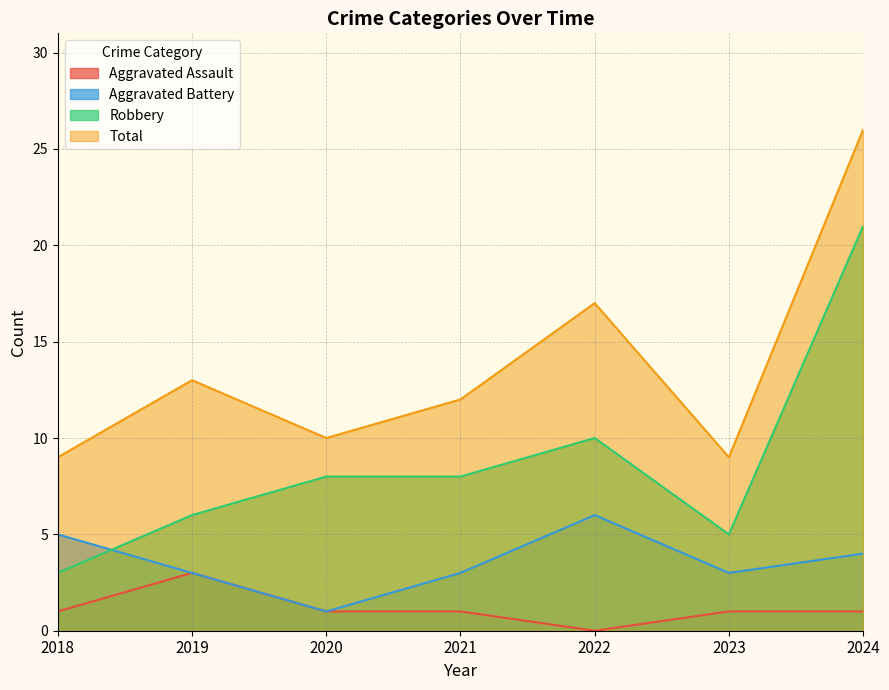

Between 2021 and 2020, which is larger?

2021